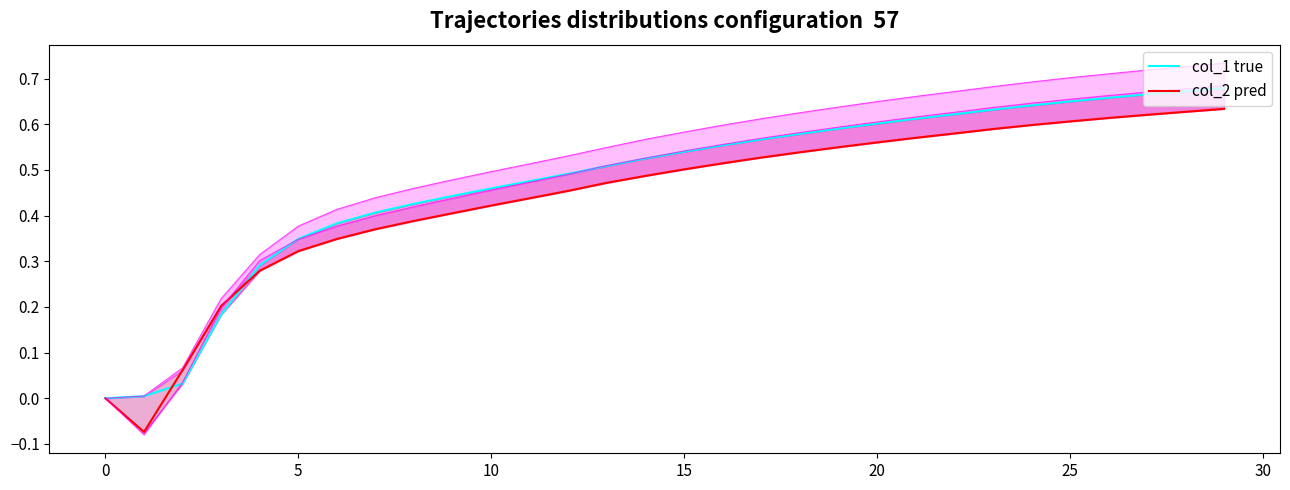

At which label does col_2 pred reach its peak?

29